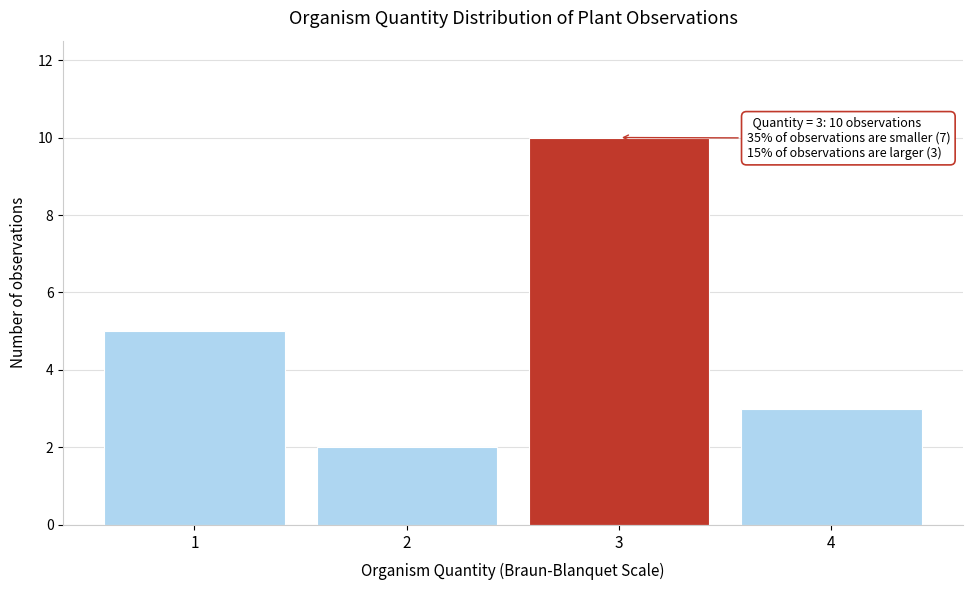

Reading left to right, what are all the values shown in this chart?

5	2	10	3